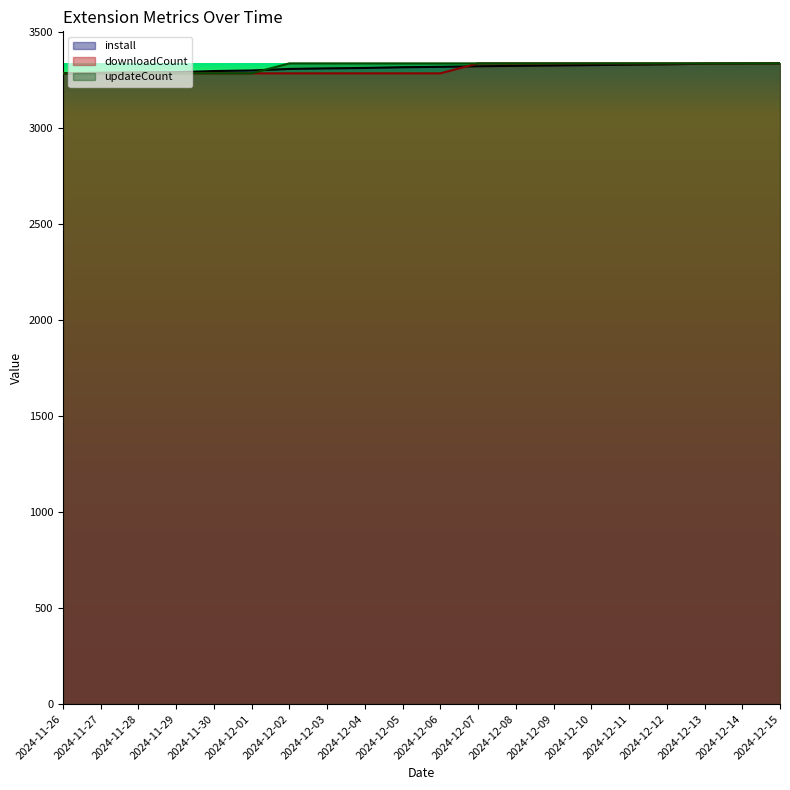

Rank the categories by downloadCount value from lowest to highest.

2024-11-26, 2024-11-27, 2024-11-28, 2024-11-29, 2024-11-30, 2024-12-01, 2024-12-02, 2024-12-03, 2024-12-04, 2024-12-05, 2024-12-06, 2024-12-07, 2024-12-08, 2024-12-09, 2024-12-10, 2024-12-11, 2024-12-12, 2024-12-13, 2024-12-14, 2024-12-15